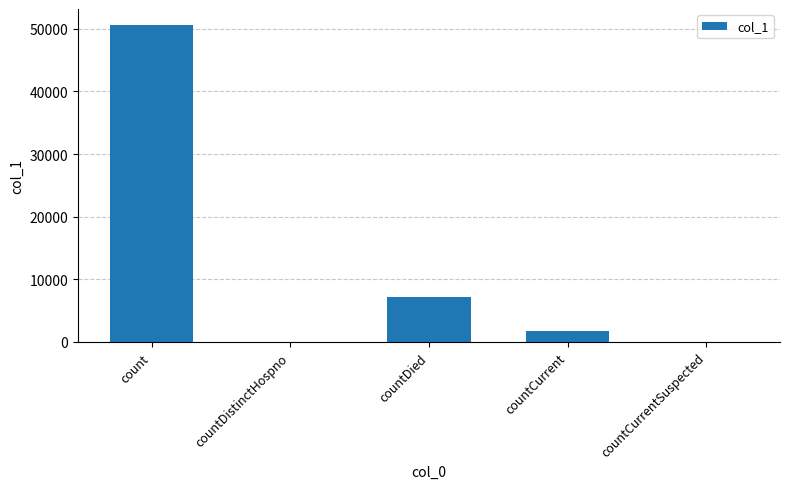

What is the change in value from count to countCurrent?

-48861